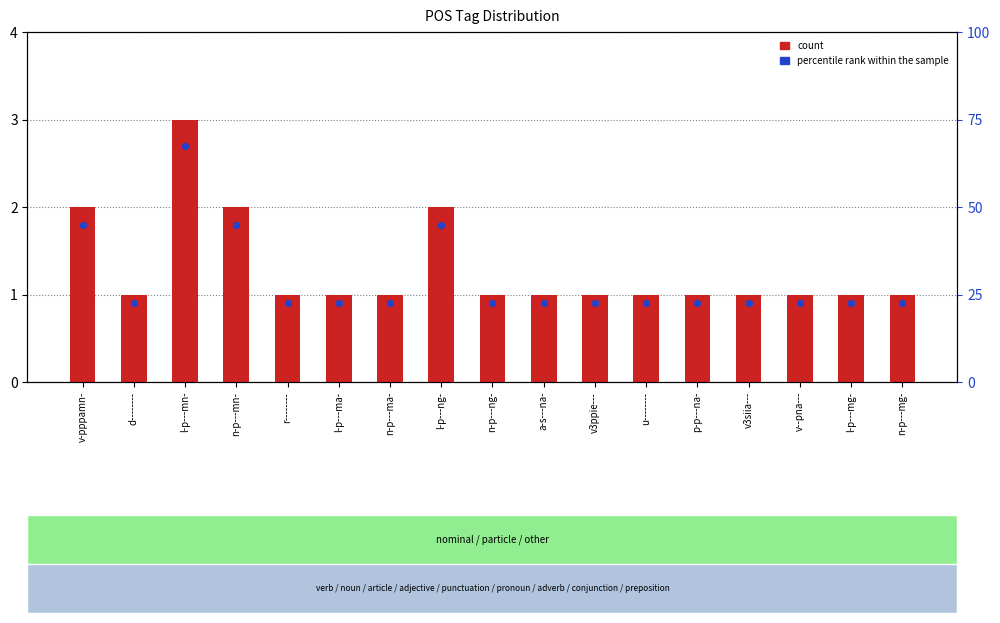

Is the value of count at l-p---mn- greater than the value of percentile rank within the sample at v--pna---?

Yes